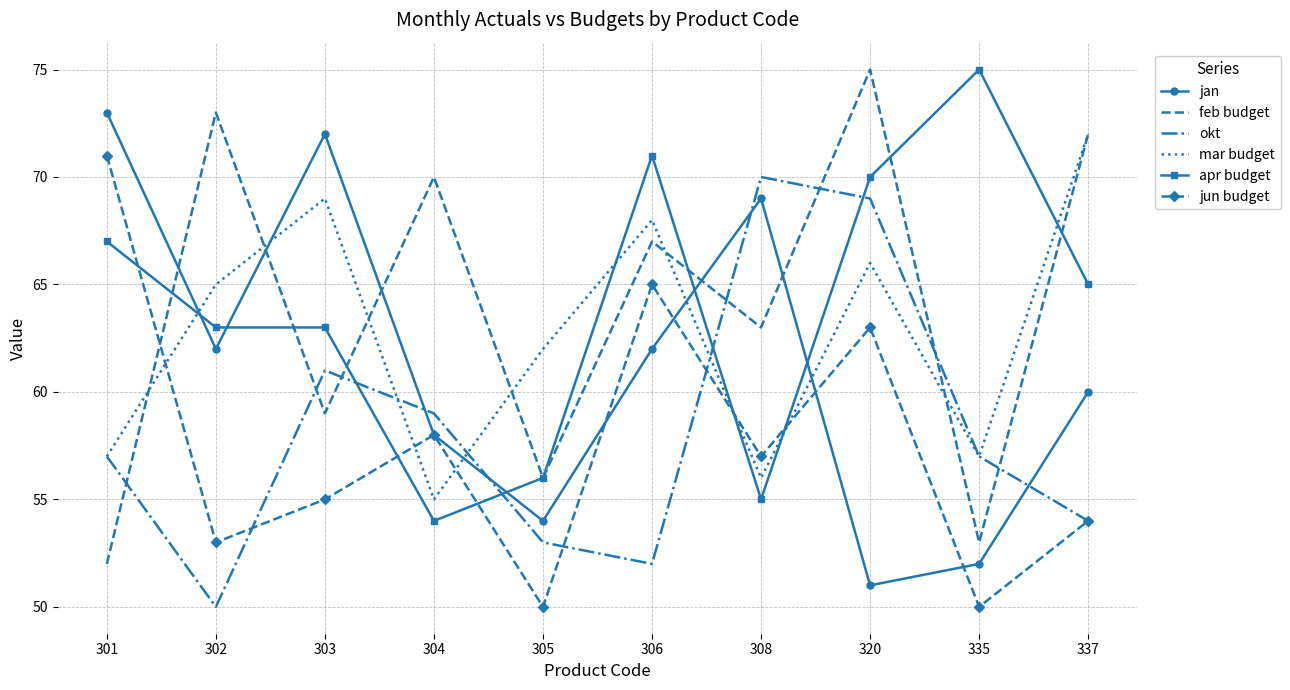

The jun budget series shows 65 at 306. True or false?

True